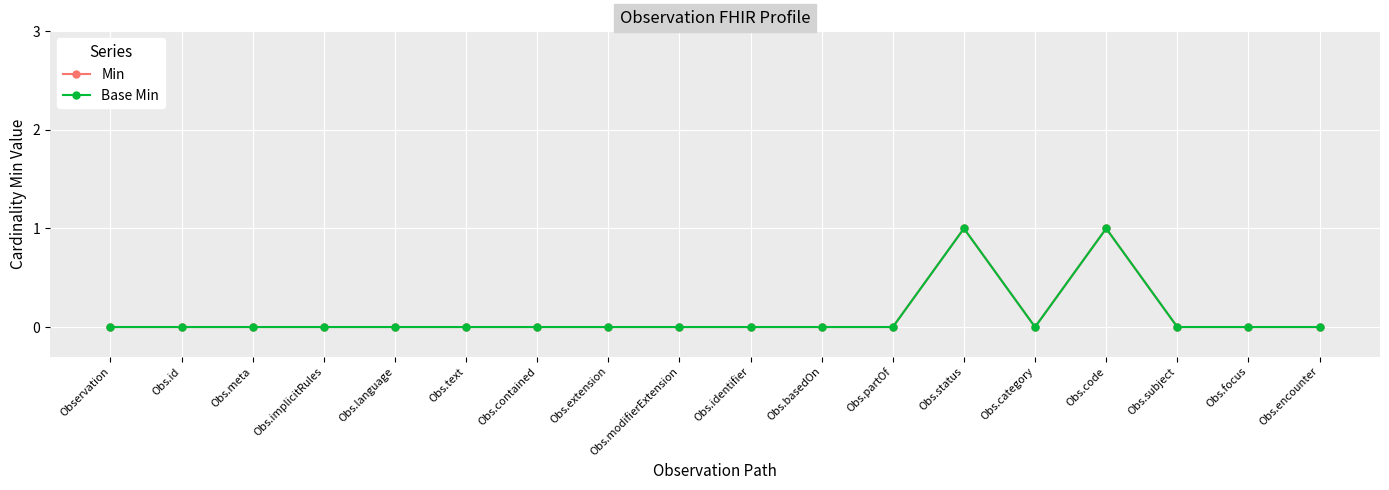

What is the value of the Min point at the 15th from the left?

1